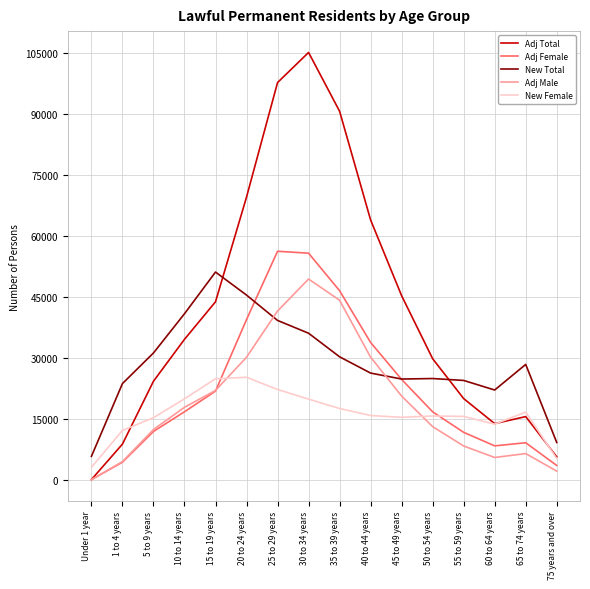

Where is the first local maximum for Adj Total?

30 to 34 years